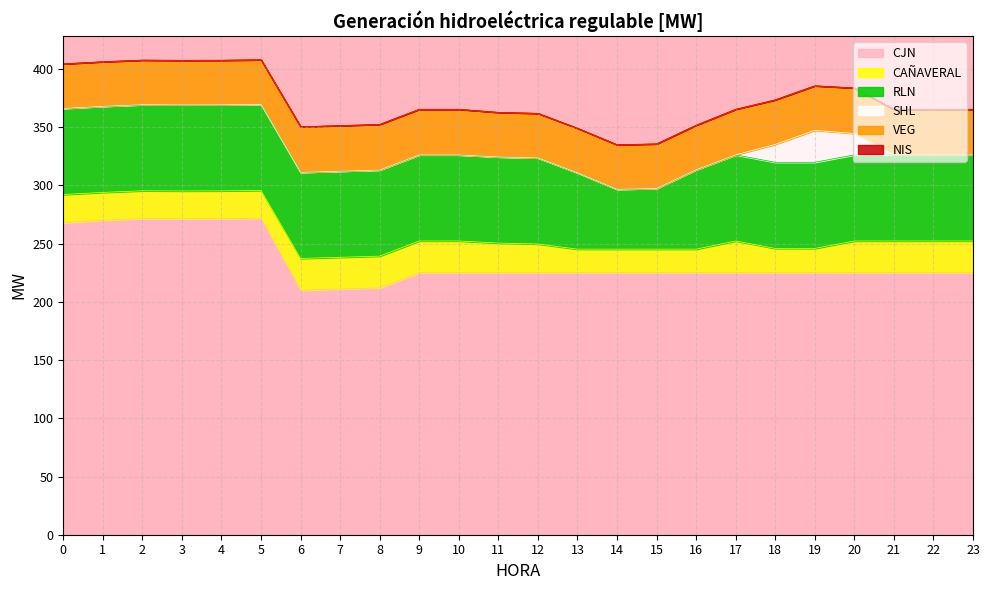

The NIS series shows 0.0 at 22. True or false?

True